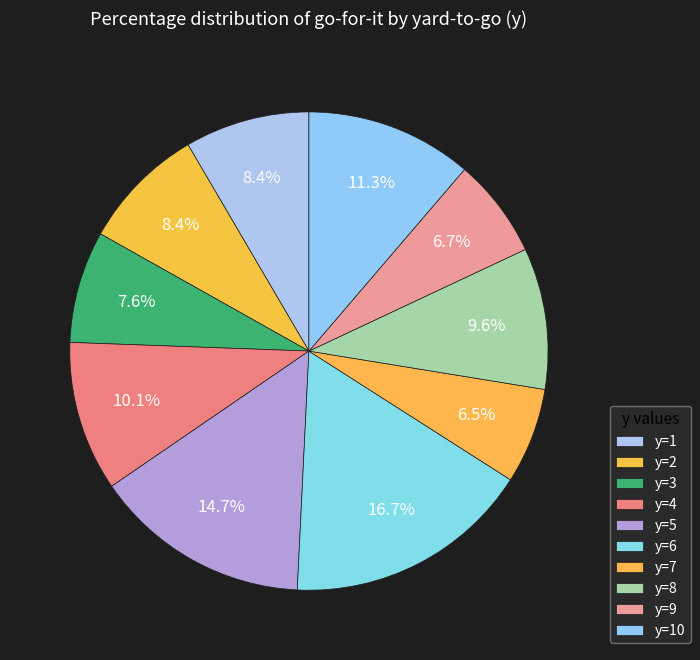

Count the number of slices in the pie.

10